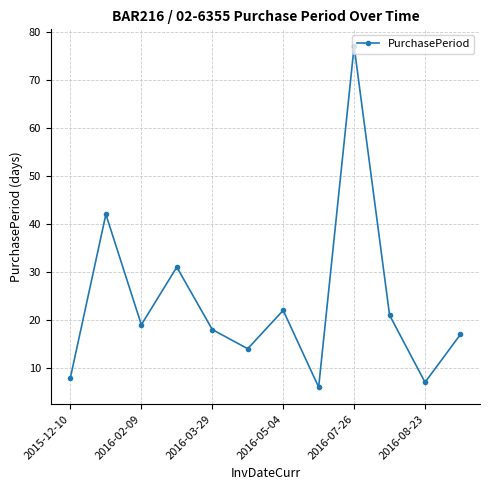

What is the greatest value displayed?

77